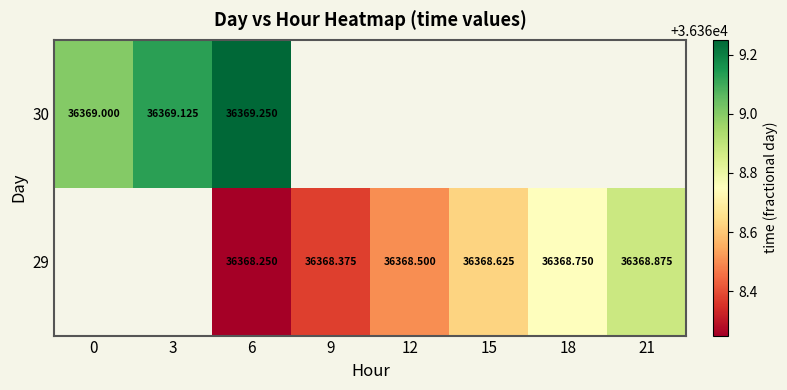

What is the maximum value shown in the chart?

36369.2